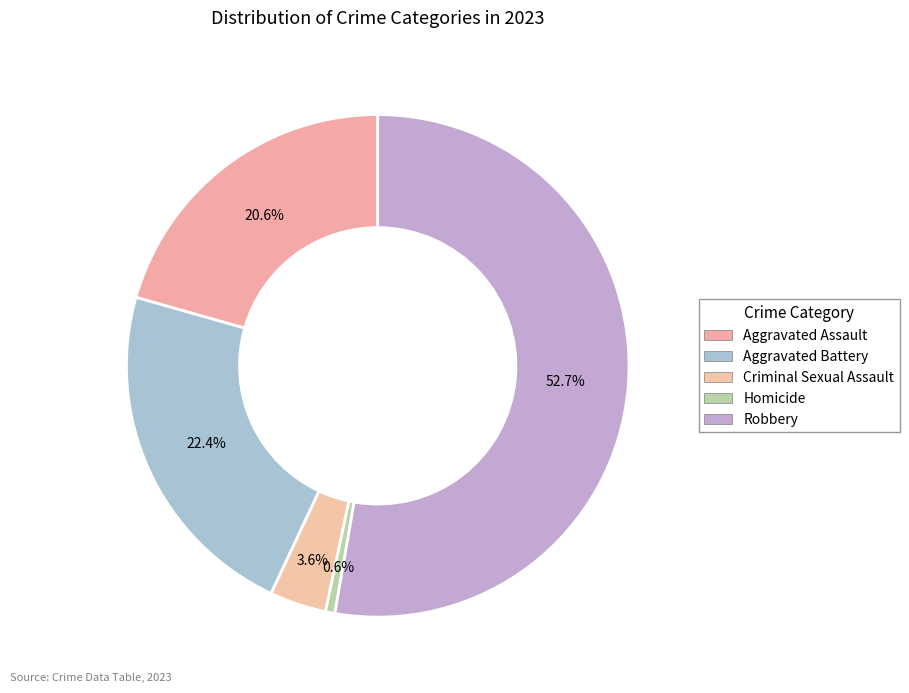

Does Robbery represent more than half of the total?

Yes